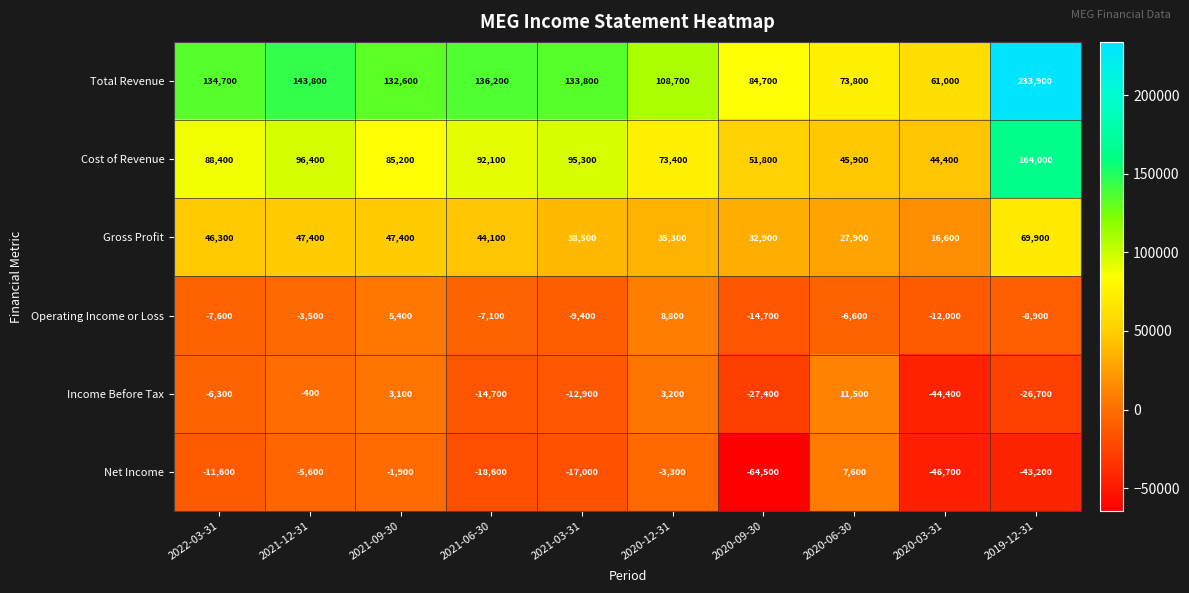

What is the difference between the highest and lowest values at 2021-03-31?

150800